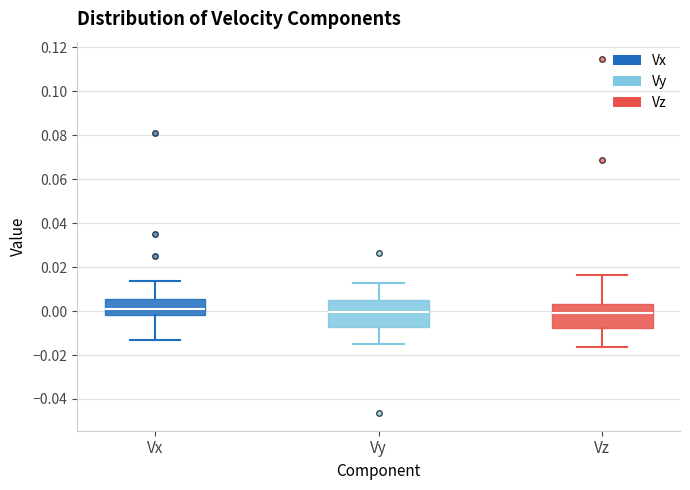

Reading left to right, read every box against the y-axis: the position of its median line, the range the box covers, and the ends of its whiskers. The values are not printed on the chart, so give them approximately, as read against the axis.

Vx: median 0.000, box -0.002 to 0.006, whiskers -0.014 to 0.014
Vy: median 0.000, box -0.008 to 0.004, whiskers -0.014 to 0.012
Vz: median 0.000, box -0.008 to 0.004, whiskers -0.016 to 0.016